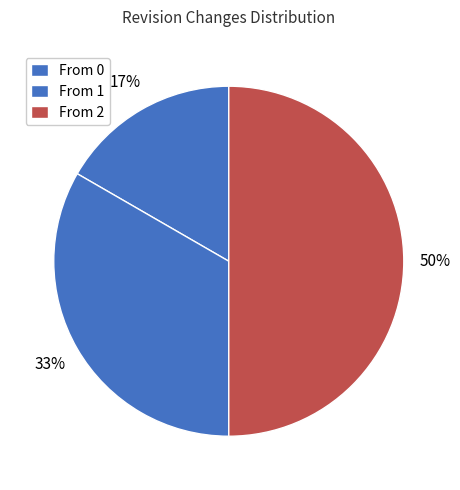

Count the number of slices in the pie.

3